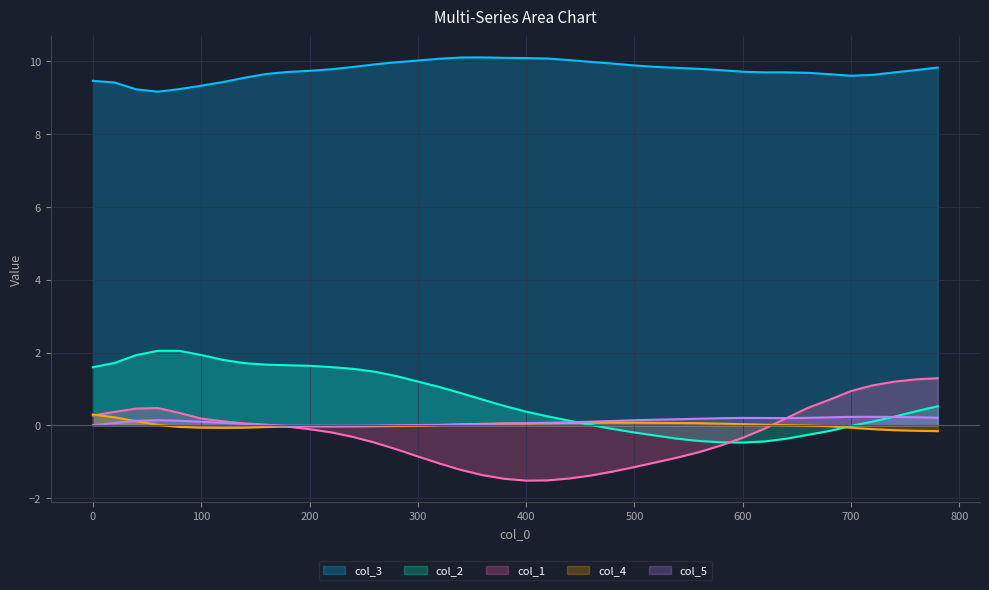

The value of col_3 at 0 is 9.5. True or false?

True